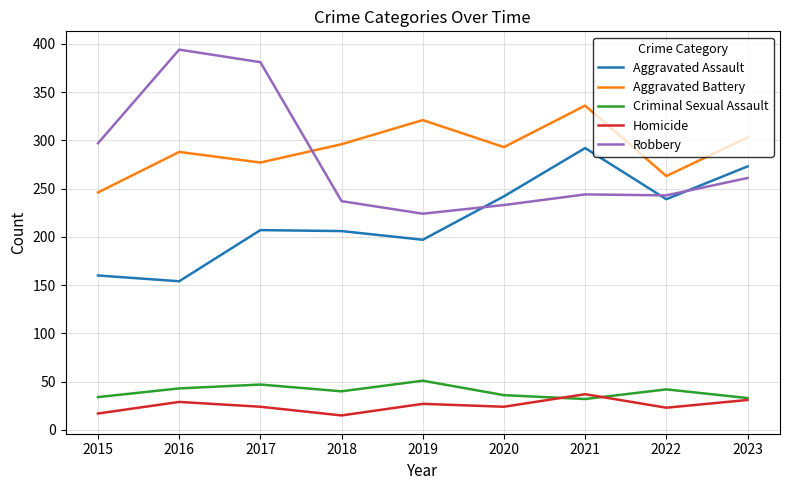

What is the maximum value for Criminal Sexual Assault?

51